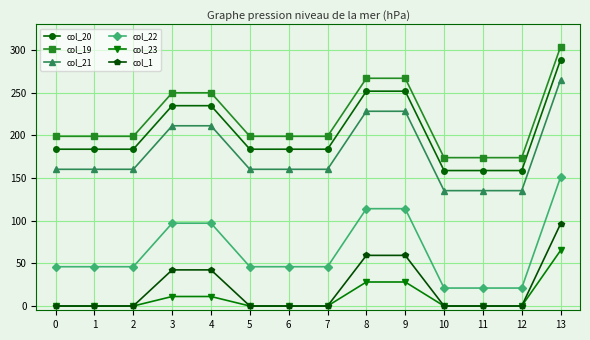

What is the maximum value shown in the chart?

303.8